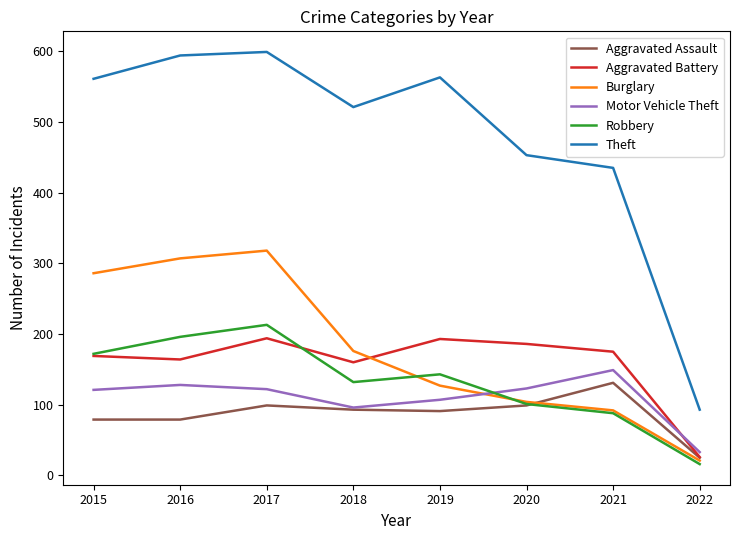

At which category does Aggravated Battery reach its first local peak?

2017